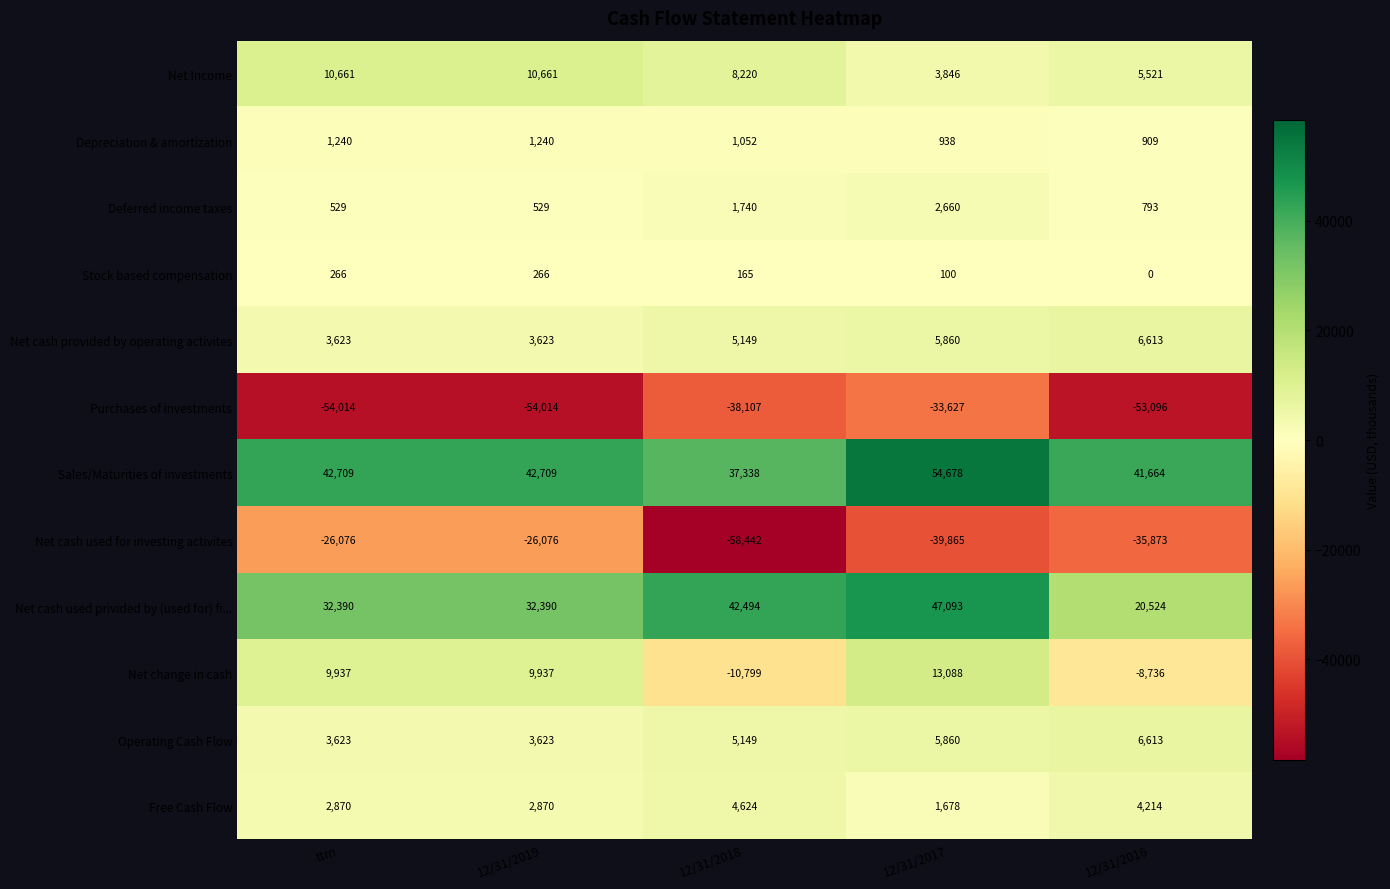

The value of Free Cash Flow at ttm is 4682. True or false?

False